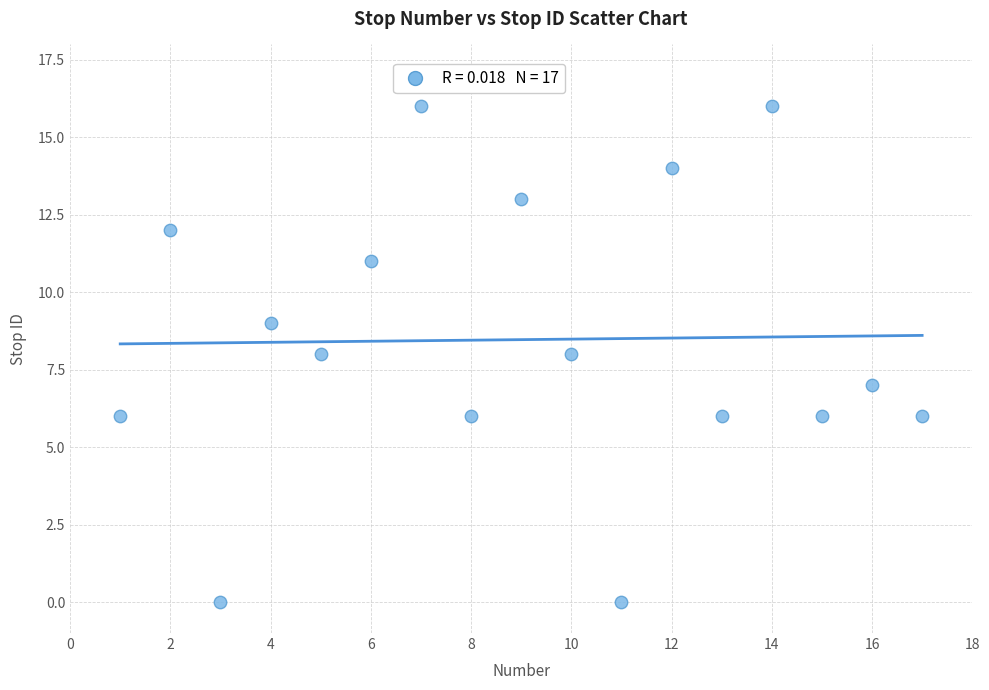

What is the range of Y values (max minus min)?

16